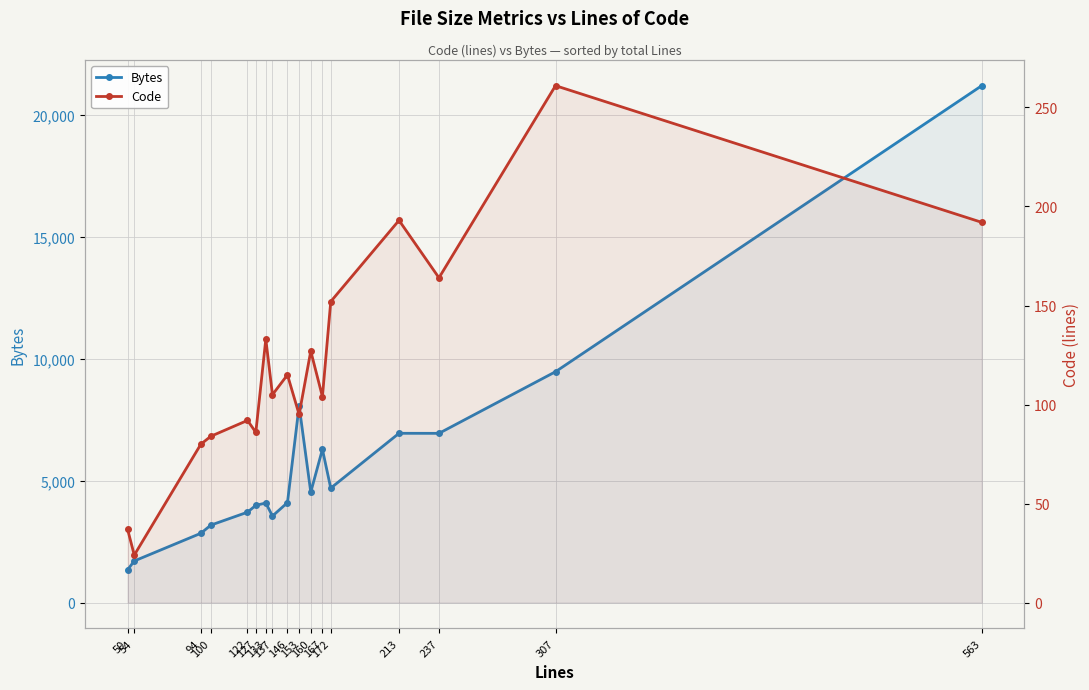

At which category is the sum across all series the highest?

563